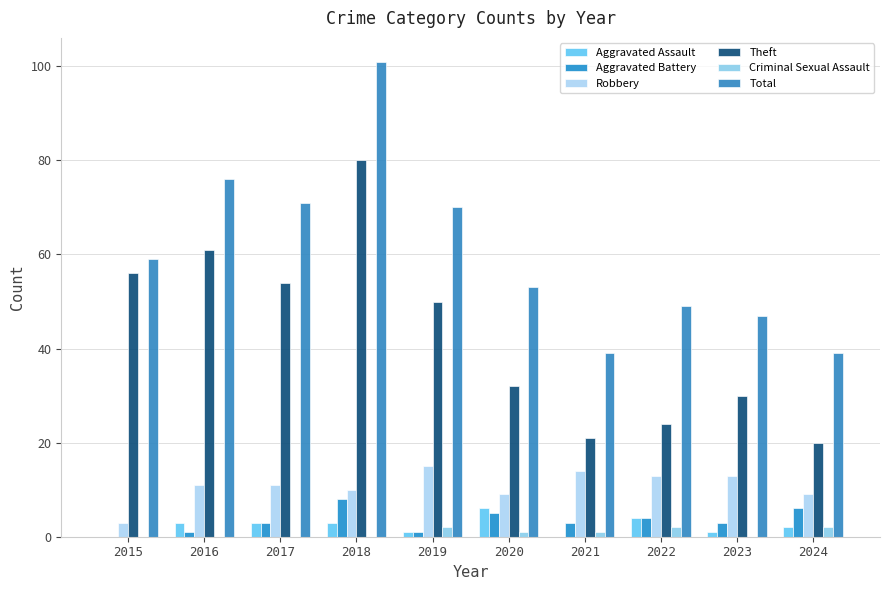

What is the value of the Robbery bar at the 4th from the left?

10